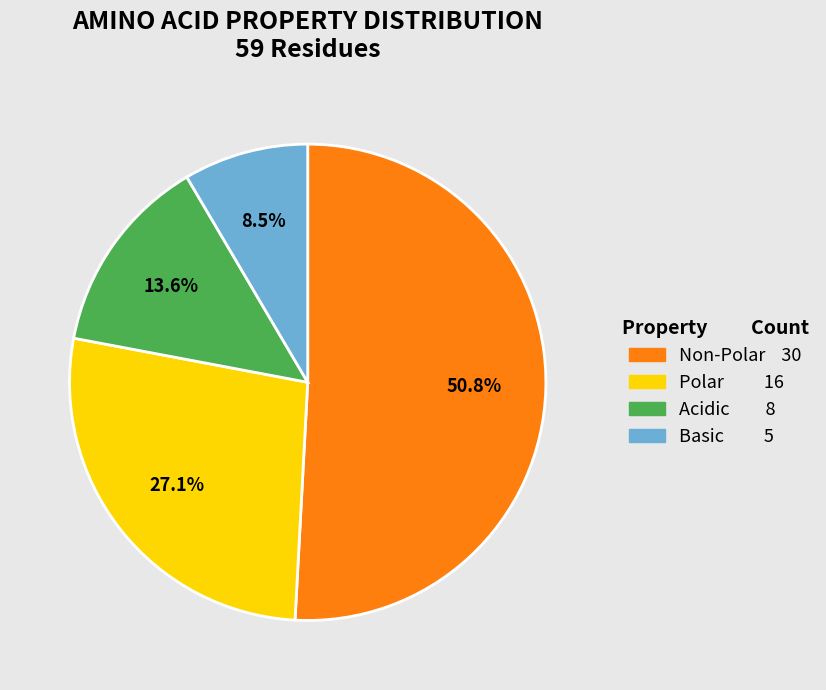

To the nearest percent, what is the average slice percentage?

25%